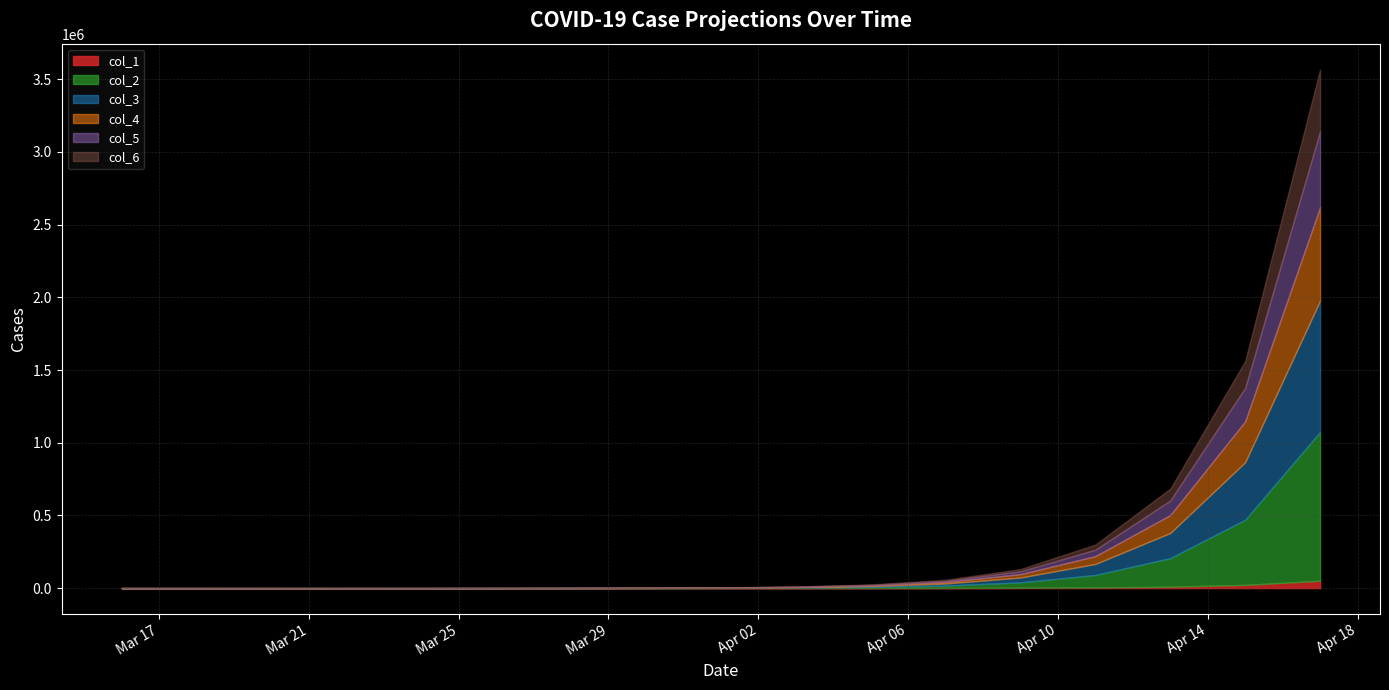

What is the sum of all col_6 values?

753621.0